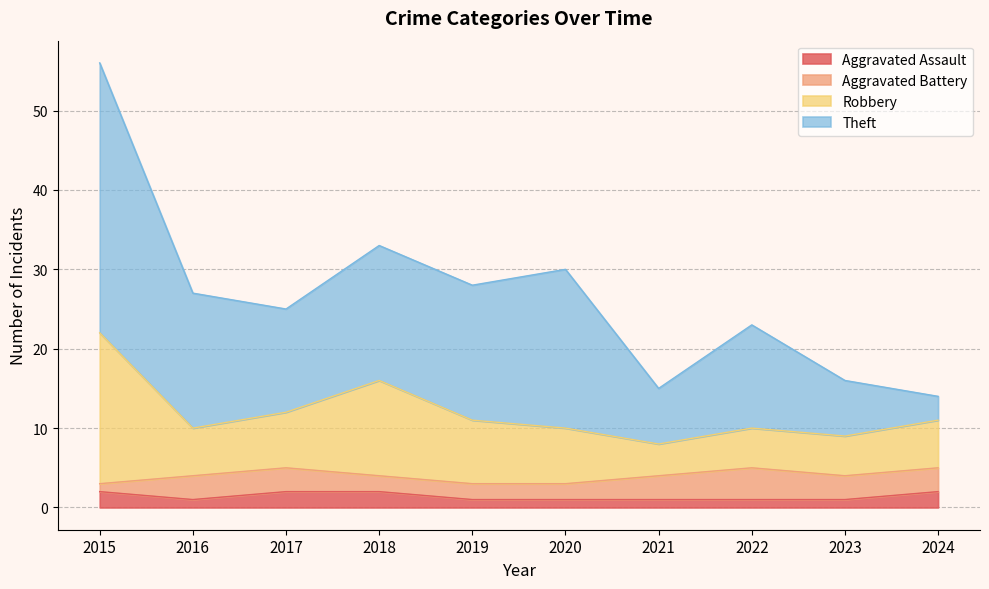

What is the value of the Aggravated Assault point at the 5th from the left?

1